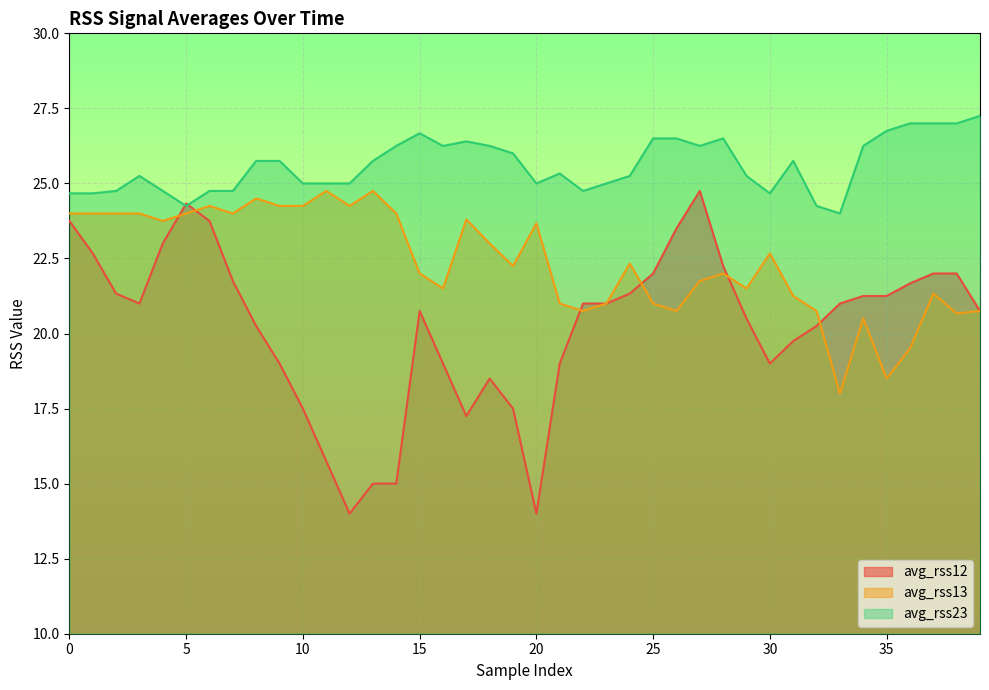

What is the difference between the maximum and minimum values in the avg_rss12 series?

10.8